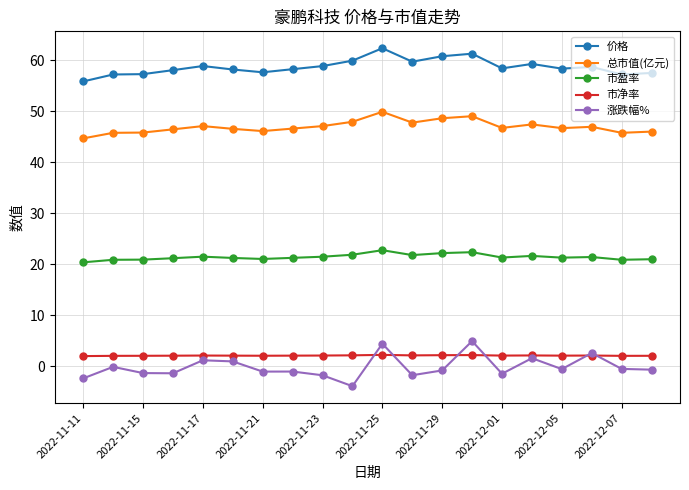

True or false: 市净率 and 价格 intersect in this chart.

False